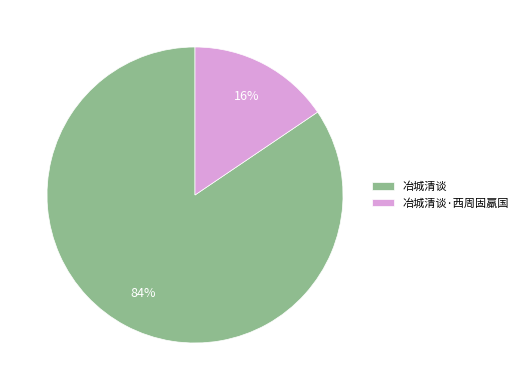

To the nearest percent, what is the combined percentage of 冶城清谈·西周固羸国 and 冶城清谈?

100%